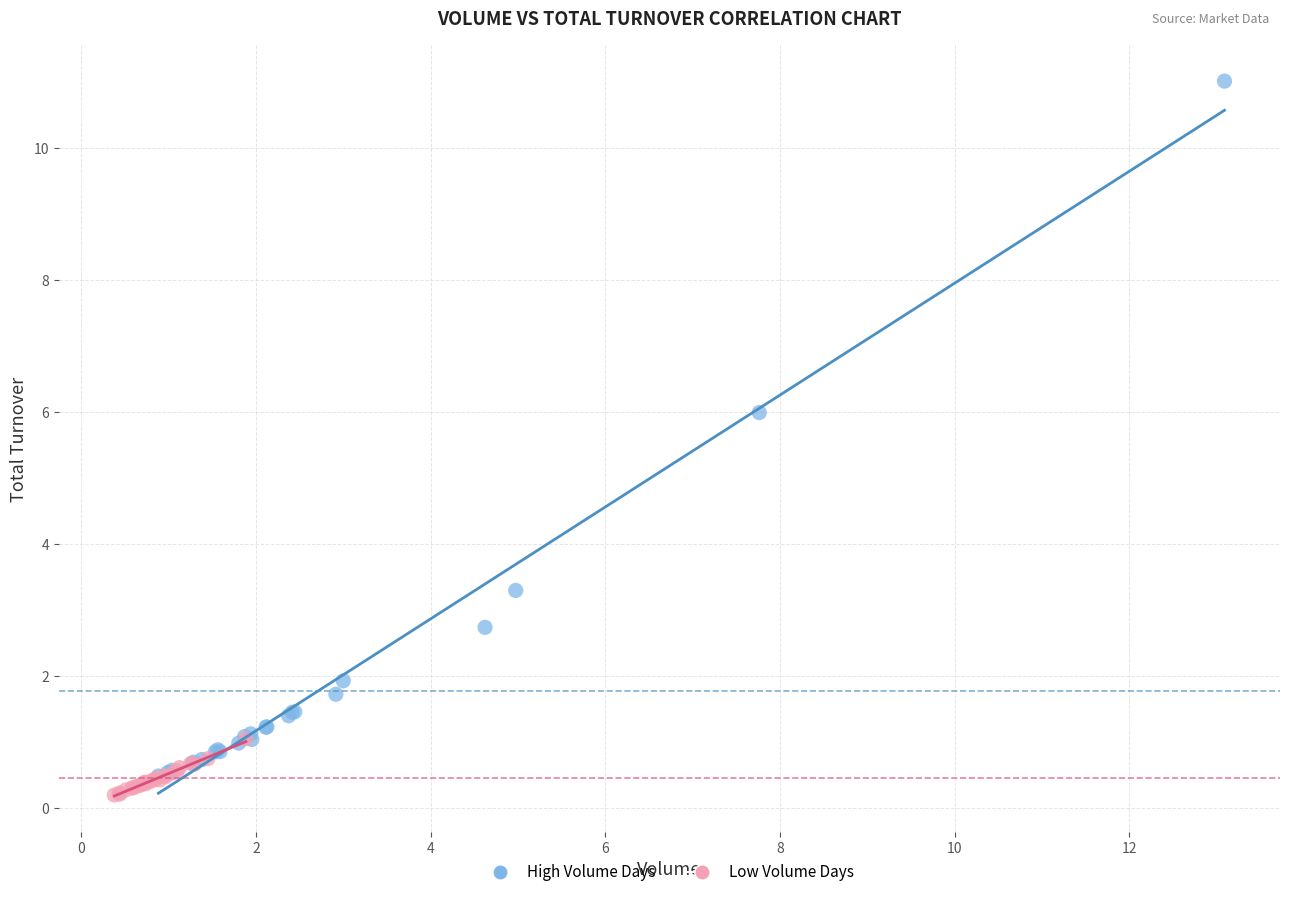

Which series has the widest spread of Y values?

High Volume Days